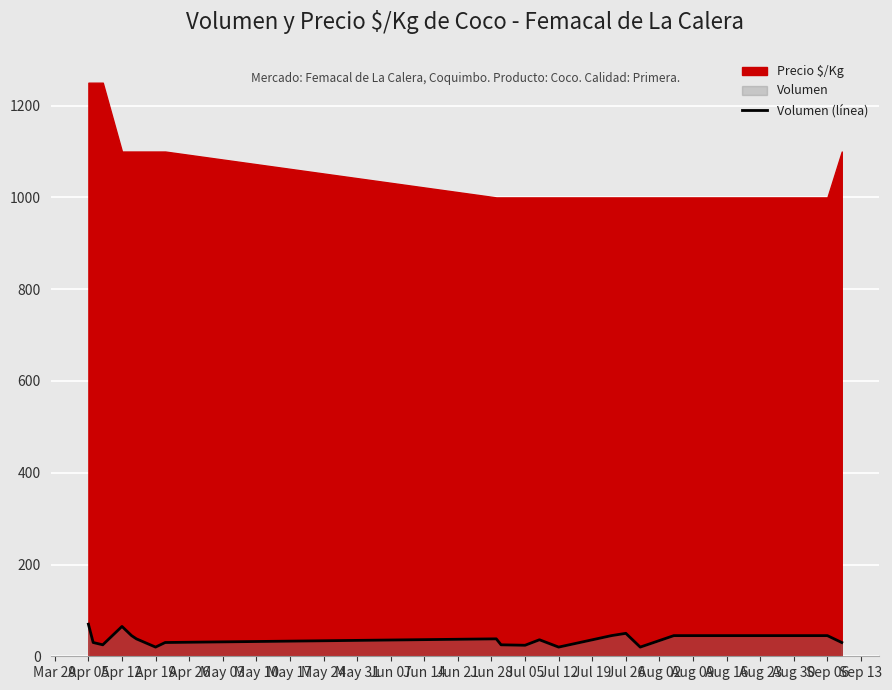

How many points are higher than both their immediate neighbors (excluding endpoints)?

4